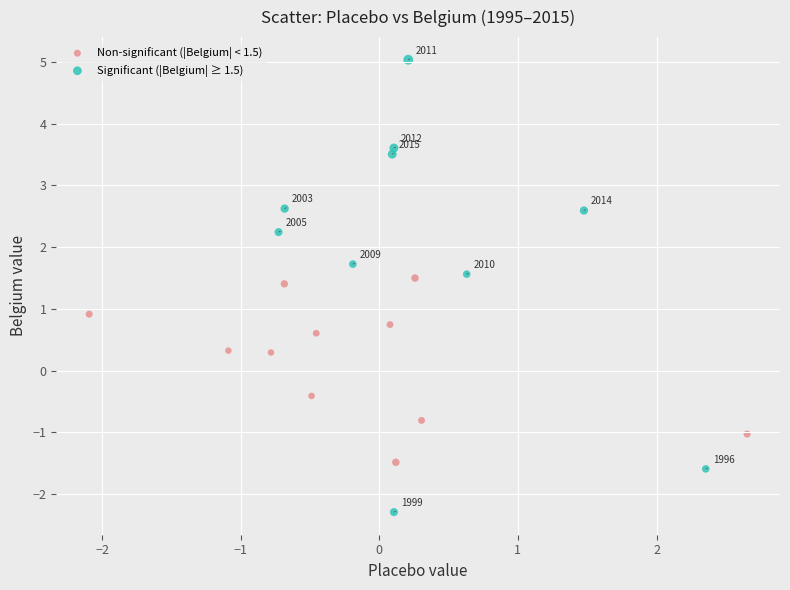

What are all the series names shown in the legend?

Non-significant (|Belgium| < 1.5), Significant (|Belgium| ≥ 1.5)